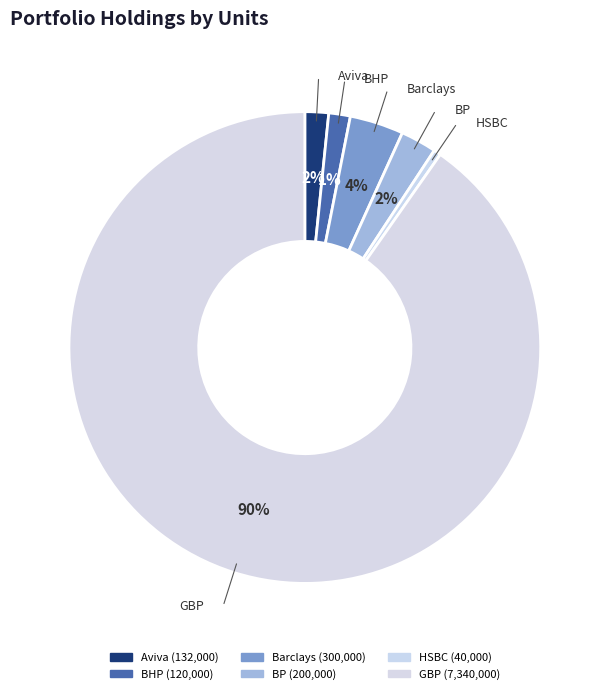

How many segments does this pie chart have?

6